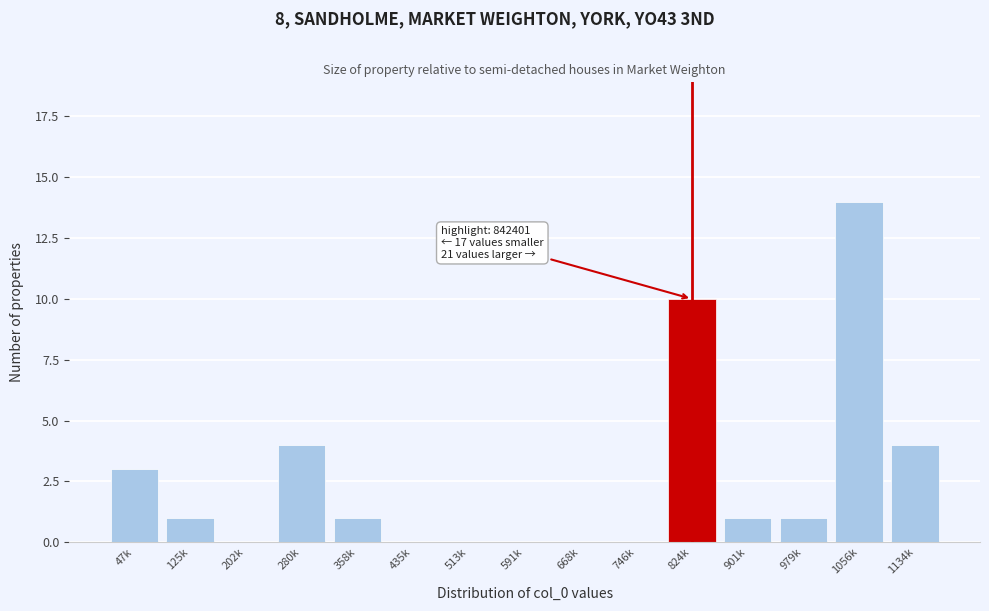

Reading left to right, what are all the values shown in this chart?

47k=3	125k=1	202k=0	280k=4	358k=1	435k=0	513k=0	591k=0	668k=0	746k=0	824k=10	901k=1	979k=1	1056k=14	1134k=4